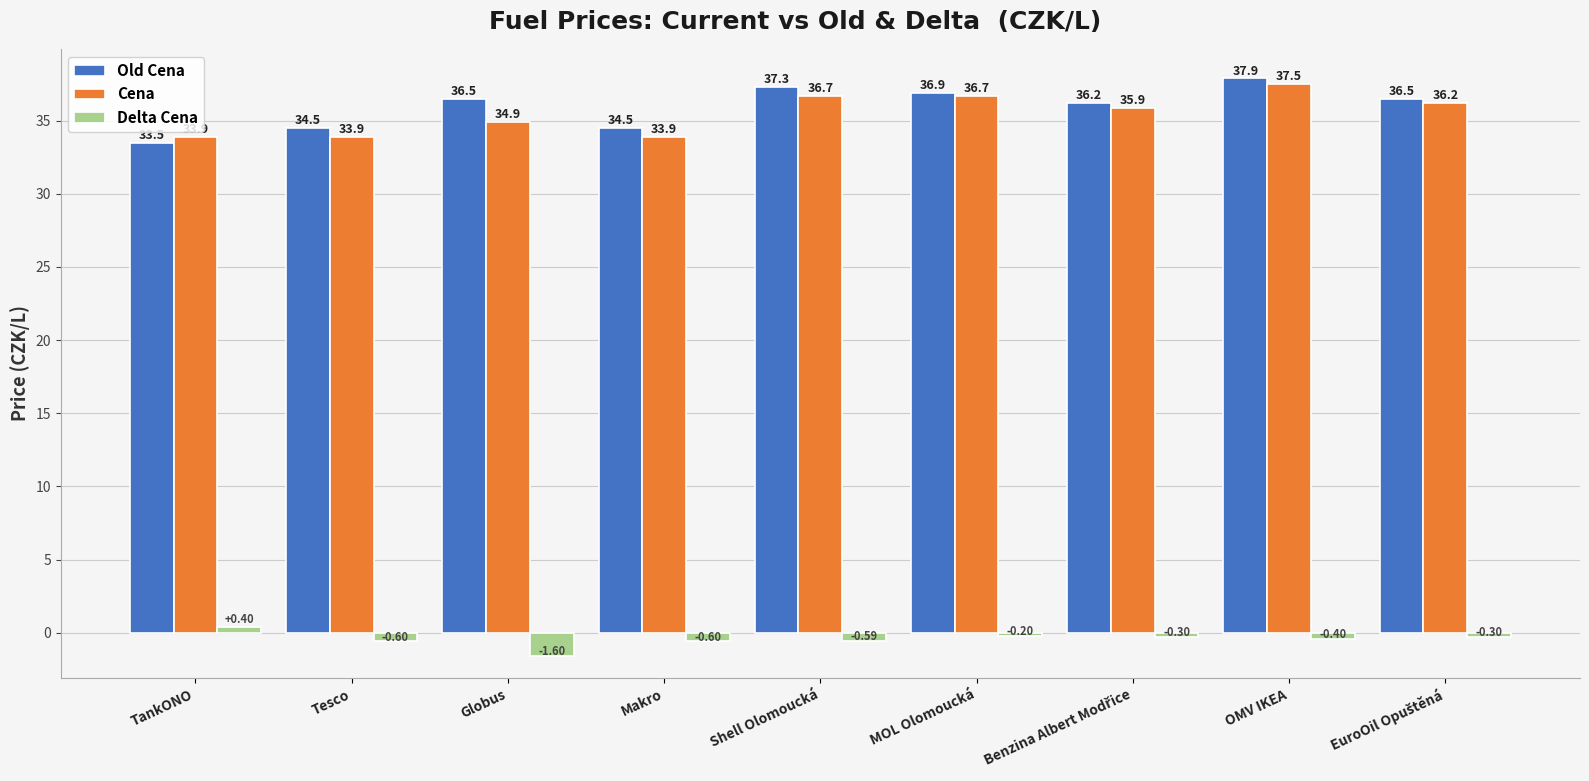

At which category does the chart reach its peak across all series?

OMV IKEA